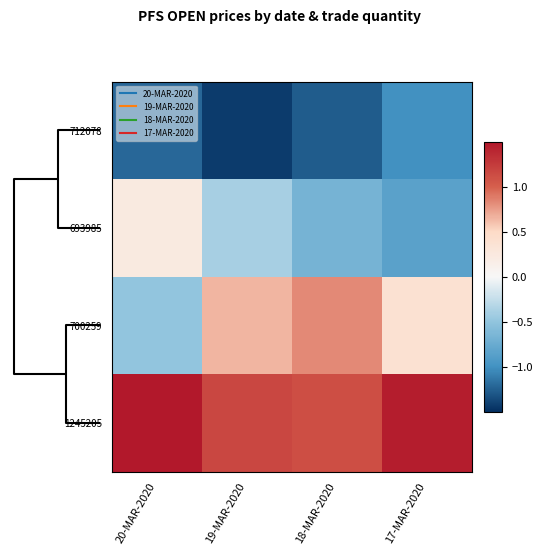

How many data points does each series have?

4